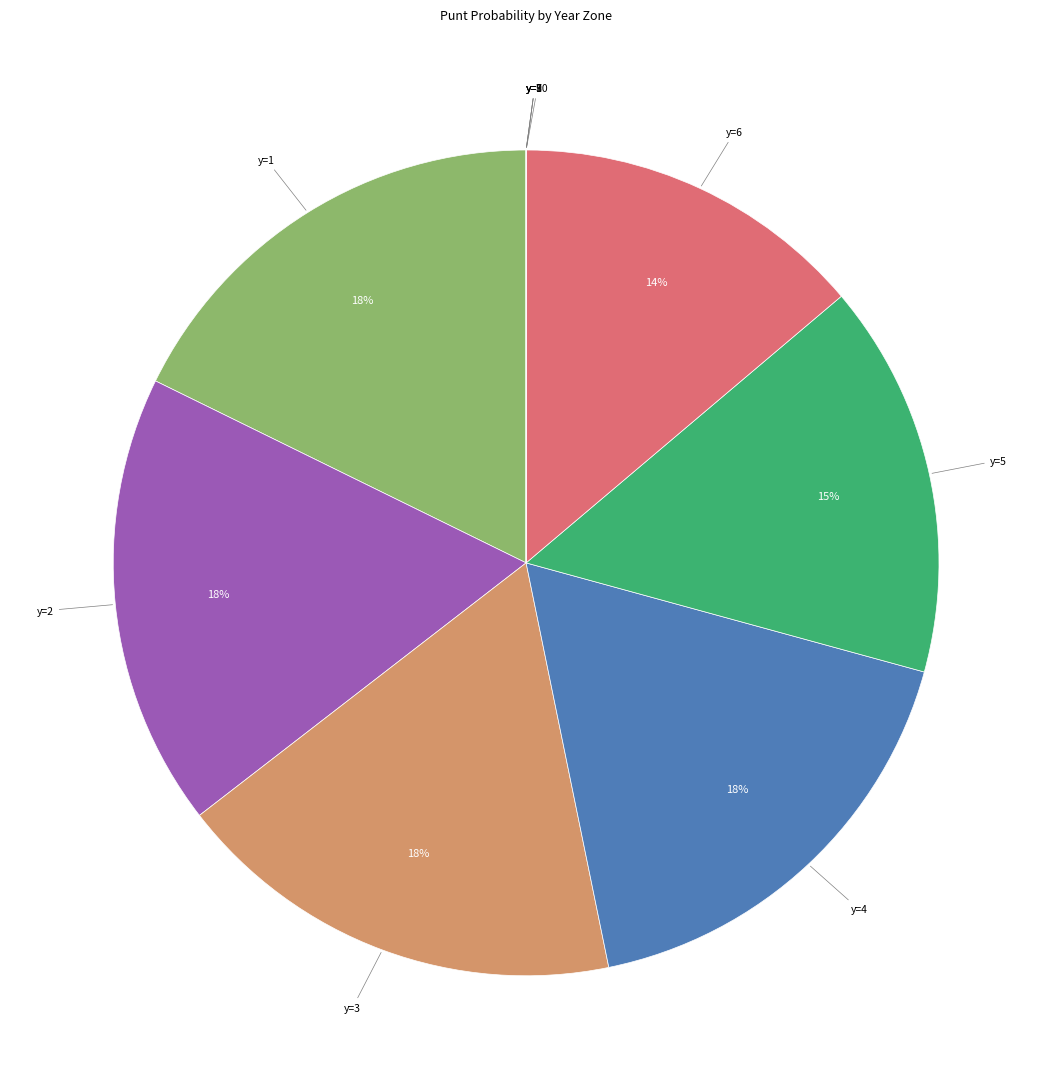

Does any single category account for the majority?

No